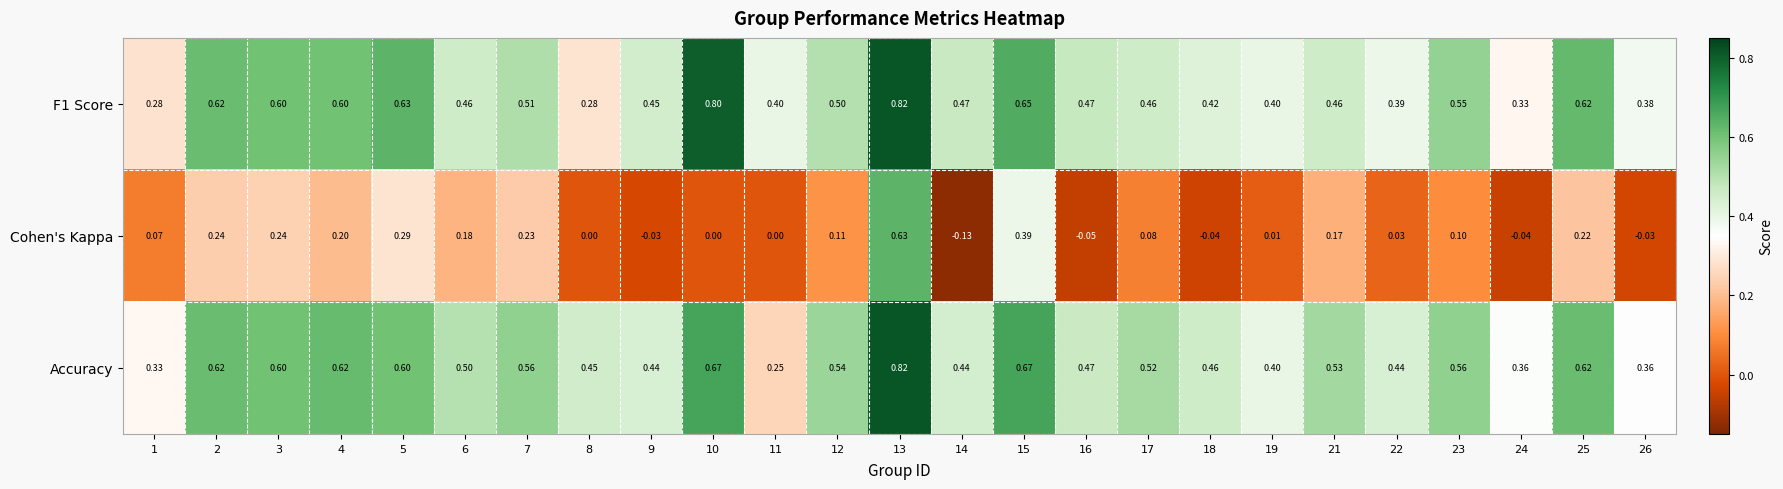

At which category is the sum across all series the highest?

13